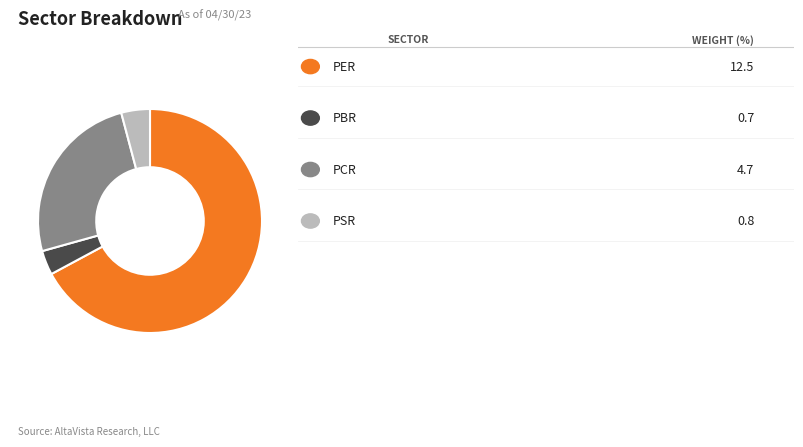

Is there a majority slice in this chart?

Yes